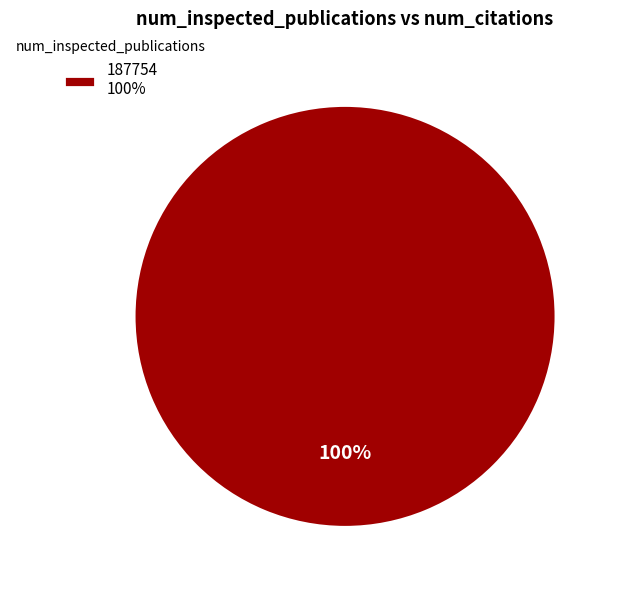

How many segments does this pie chart have?

1